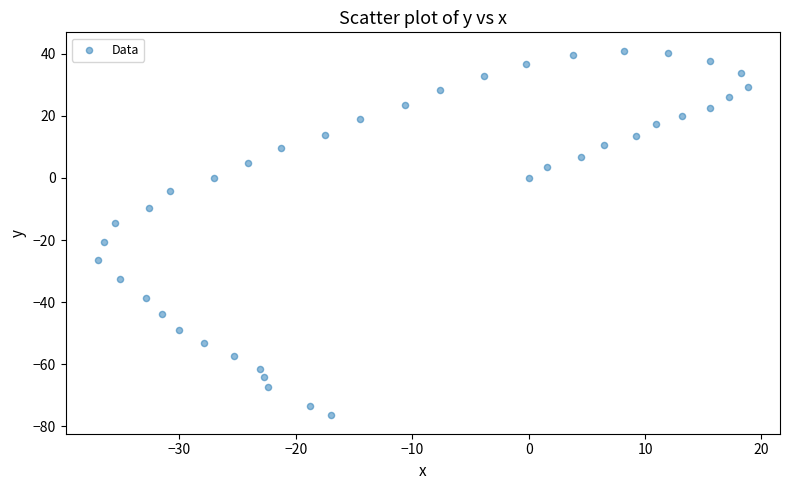

What Y value in the scatter plot is closest to -17?

-14.6